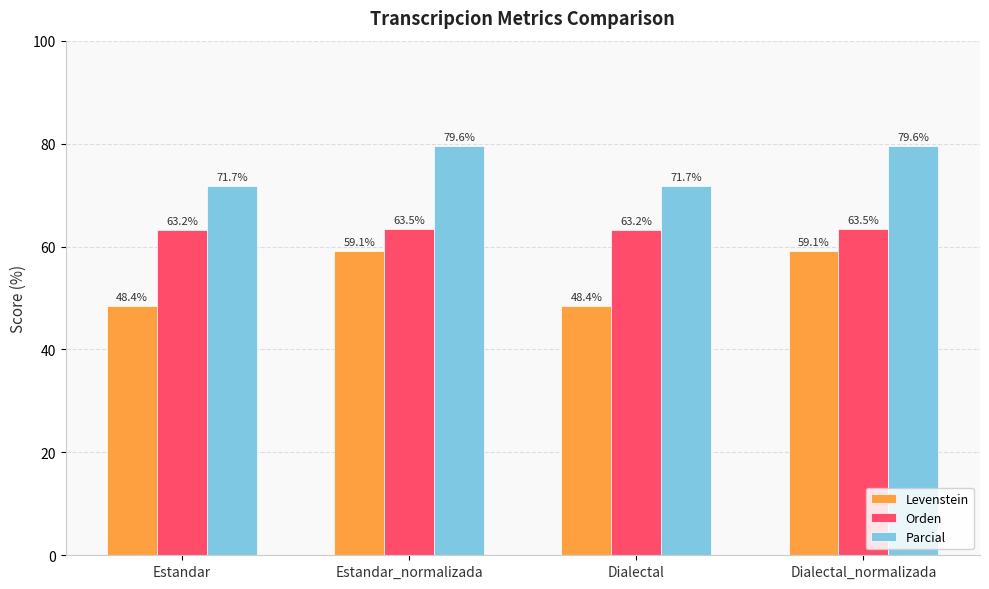

What are all the series names shown in the legend?

Levenstein, Orden, Parcial